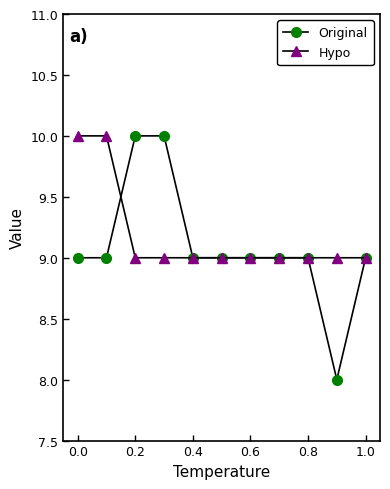

How many data points does each series have?

11